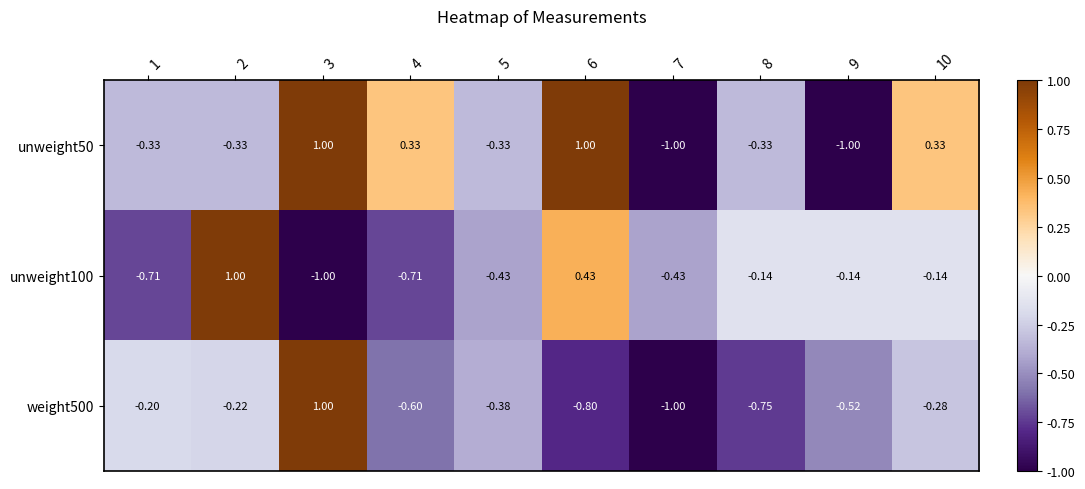

Is the value of unweight100 at 7 greater than the value of weight500 at 4?

Yes